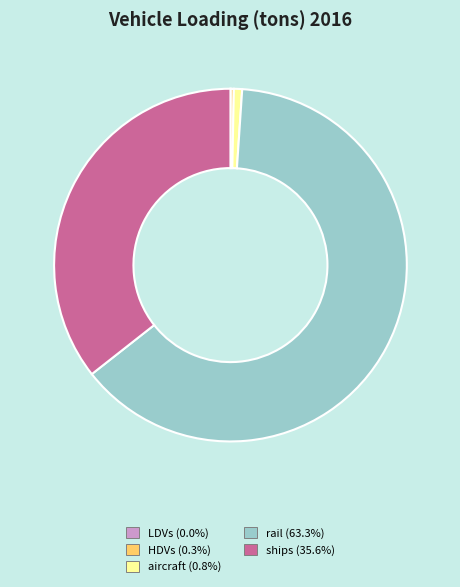

Does any single category account for the majority?

Yes